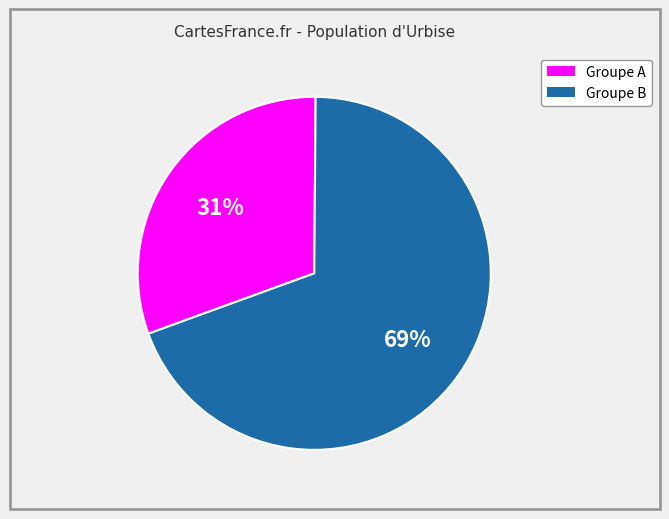

To the nearest percent, what is the average slice percentage?

50%